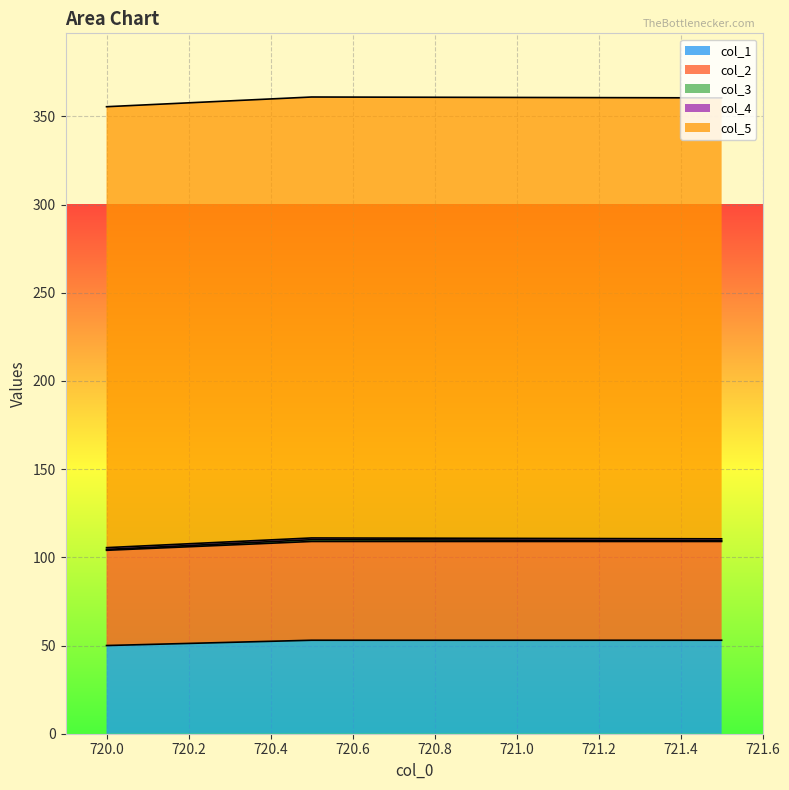

Which series has the largest total across all categories?

col_5